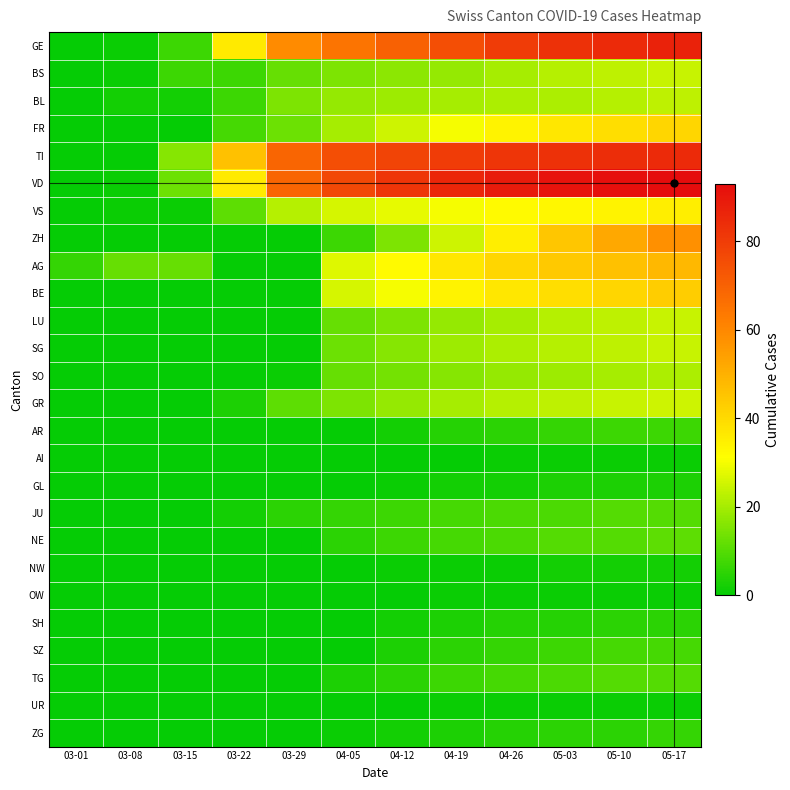

Reading left to right, transcribe all the data shown in this chart.

GE: 03-01=0	03-08=1	03-15=7	03-22=36	03-29=59	04-05=65	04-12=70	04-19=75	04-26=80	05-03=83	05-10=85	05-17=87
BS: 03-01=0	03-08=1	03-15=7	03-22=7	03-29=12	04-05=15	04-12=17	04-19=18	04-26=20	05-03=22	05-10=23	05-17=24
BL: 03-01=0	03-08=2	03-15=2	03-22=7	03-29=15	04-05=18	04-12=19	04-19=20	04-26=21	05-03=21	05-10=22	05-17=23
FR: 03-01=0	03-08=0	03-15=0	03-22=8	03-29=13	04-05=20	04-12=25	04-19=30	04-26=34	05-03=37	05-10=39	05-17=41
TI: 03-01=0	03-08=0	03-15=16	03-22=46	03-29=69	04-05=75	04-12=78	04-19=80	04-26=82	05-03=83	05-10=84	05-17=85
VD: 03-01=0	03-08=1	03-15=13	03-22=36	03-29=69	04-05=77	04-12=82	04-19=86	04-26=89	05-03=91	05-10=92	05-17=93
VS: 03-01=0	03-08=1	03-15=1	03-22=11	03-29=22	04-05=26	04-12=28	04-19=30	04-26=32	05-03=33	05-10=34	05-17=35
ZH: 03-01=0	03-08=0	03-15=0	03-22=0	03-29=0	04-05=7	04-12=15	04-19=25	04-26=35	05-03=45	05-10=52	05-17=58
AG: 03-01=6	03-08=12	03-15=12	03-22=0	03-29=0	04-05=27	04-12=32	04-19=37	04-26=41	05-03=44	05-10=46	05-17=48
BE: 03-01=0	03-08=0	03-15=0	03-22=0	03-29=0	04-05=26	04-12=30	04-19=34	04-26=37	05-03=39	05-10=41	05-17=43
LU: 03-01=0	03-08=0	03-15=0	03-22=0	03-29=0	04-05=12	04-12=15	04-19=18	04-26=20	05-03=22	05-10=23	05-17=24
SG: 03-01=0	03-08=0	03-15=0	03-22=0	03-29=0	04-05=13	04-12=16	04-19=19	04-26=21	05-03=22	05-10=23	05-17=24
SO: 03-01=0	03-08=0	03-15=0	03-22=0	03-29=1	04-05=12	04-12=14	04-19=16	04-26=18	05-03=19	05-10=20	05-17=21
GR: 03-01=0	03-08=0	03-15=0	03-22=3	03-29=11	04-05=15	04-12=18	04-19=20	04-26=22	05-03=23	05-10=24	05-17=25
AR: 03-01=0	03-08=0	03-15=0	03-22=0	03-29=0	04-05=0	04-12=2	04-19=4	04-26=5	05-03=6	05-10=7	05-17=7
AI: 03-01=0	03-08=0	03-15=0	03-22=0	03-29=0	04-05=0	04-12=0	04-19=0	04-26=1	05-03=1	05-10=1	05-17=1
GL: 03-01=0	03-08=0	03-15=0	03-22=0	03-29=0	04-05=0	04-12=1	04-19=2	04-26=2	05-03=3	05-10=3	05-17=3
JU: 03-01=0	03-08=0	03-15=0	03-22=2	03-29=5	04-05=6	04-12=7	04-19=8	04-26=9	05-03=9	05-10=10	05-17=10
NE: 03-01=0	03-08=0	03-15=0	03-22=0	03-29=0	04-05=5	04-12=7	04-19=8	04-26=9	05-03=10	05-10=10	05-17=11
NW: 03-01=0	03-08=0	03-15=0	03-22=0	03-29=0	04-05=0	04-12=1	04-19=1	04-26=1	05-03=2	05-10=2	05-17=2
OW: 03-01=0	03-08=0	03-15=0	03-22=0	03-29=0	04-05=0	04-12=0	04-19=1	04-26=1	05-03=1	05-10=1	05-17=1
SH: 03-01=0	03-08=0	03-15=0	03-22=0	03-29=0	04-05=0	04-12=2	04-19=3	04-26=4	05-03=4	05-10=5	05-17=5
SZ: 03-01=0	03-08=0	03-15=0	03-22=0	03-29=0	04-05=0	04-12=3	04-19=5	04-26=6	05-03=7	05-10=8	05-17=8
TG: 03-01=0	03-08=0	03-15=0	03-22=0	03-29=0	04-05=3	04-12=5	04-19=7	04-26=8	05-03=9	05-10=10	05-17=10
UR: 03-01=0	03-08=0	03-15=0	03-22=0	03-29=0	04-05=0	04-12=0	04-19=1	04-26=1	05-03=1	05-10=1	05-17=1
ZG: 03-01=0	03-08=0	03-15=0	03-22=0	03-29=0	04-05=1	04-12=2	04-19=3	04-26=4	05-03=5	05-10=5	05-17=6